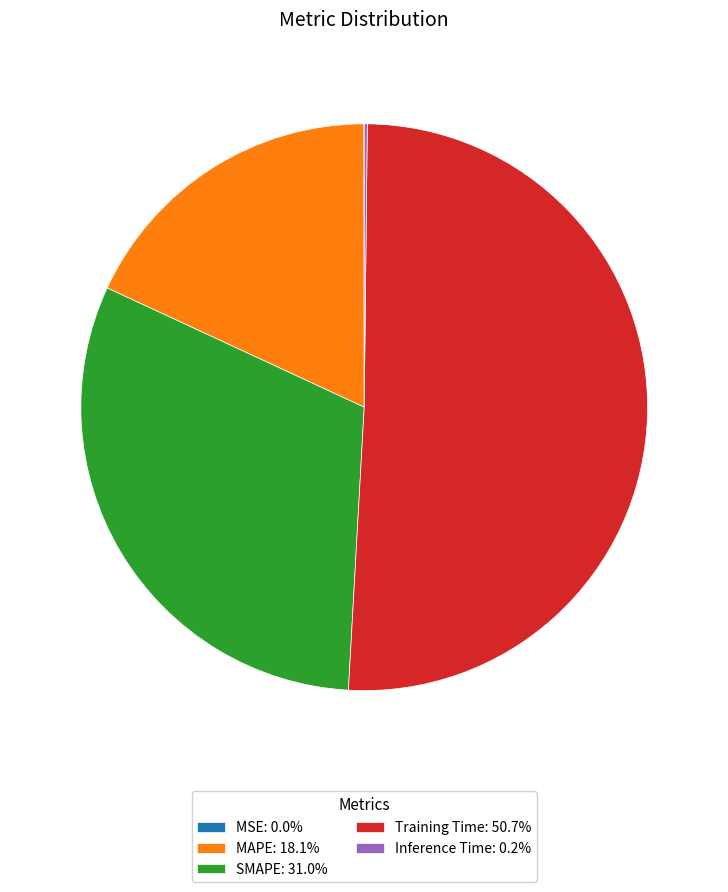

Approximately how many times larger is the value at Training Time: 50.7% compared to SMAPE: 31.0%?

1.6